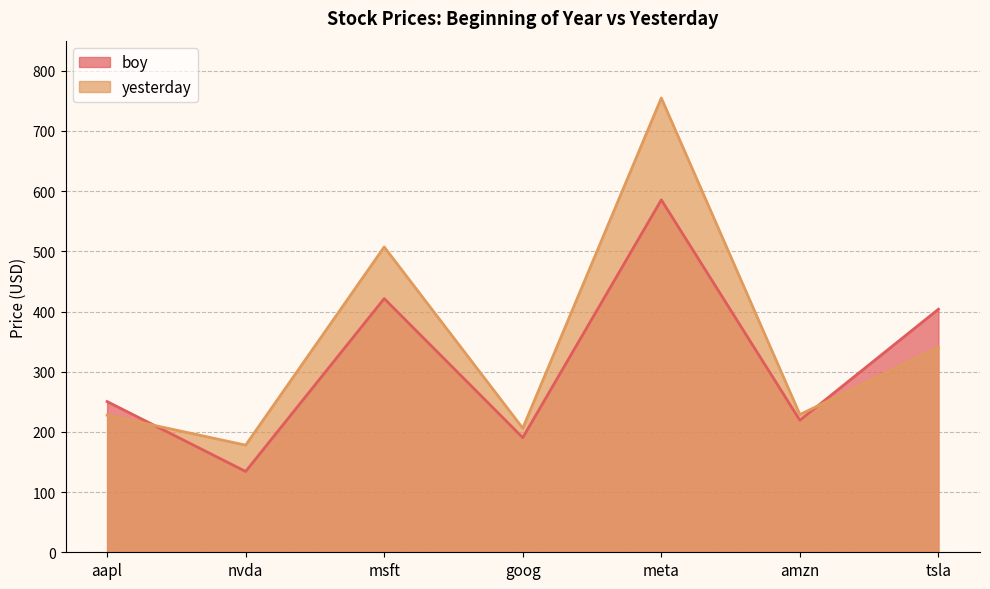

What is the total value across all series at amzn?

448.2